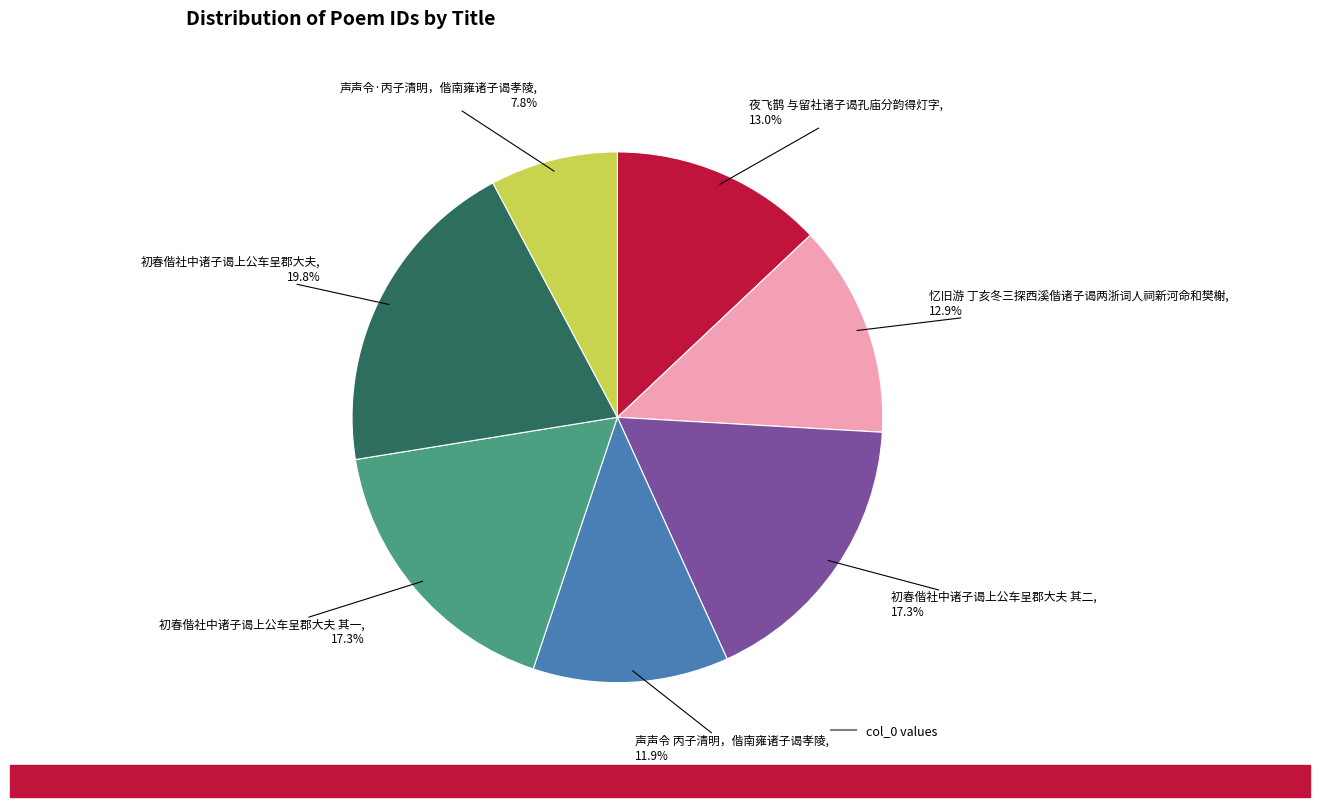

Is there any slice that represents more than half of the pie?

No